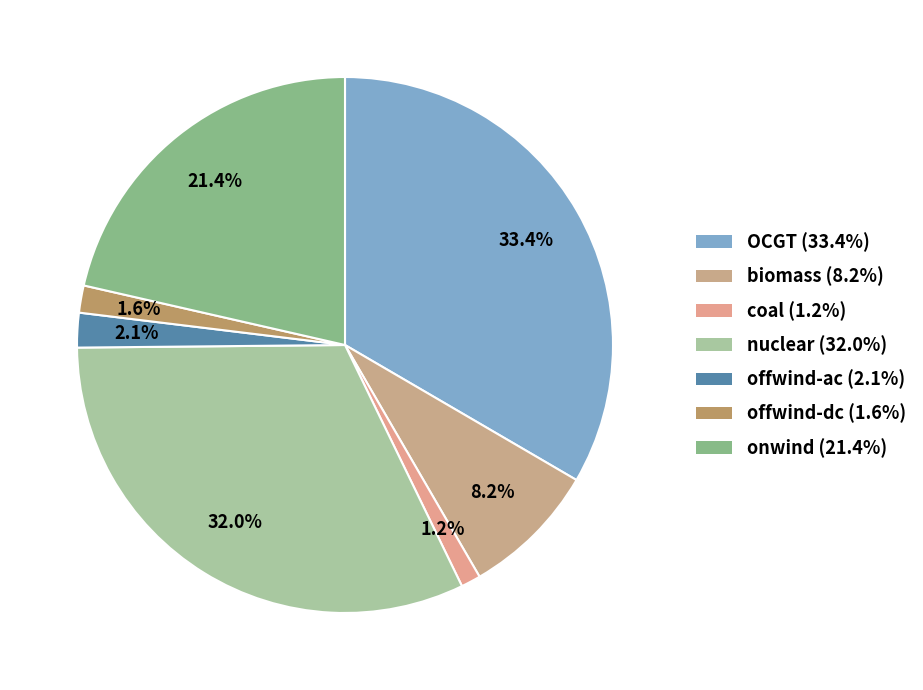

How many slices are in this pie chart?

7